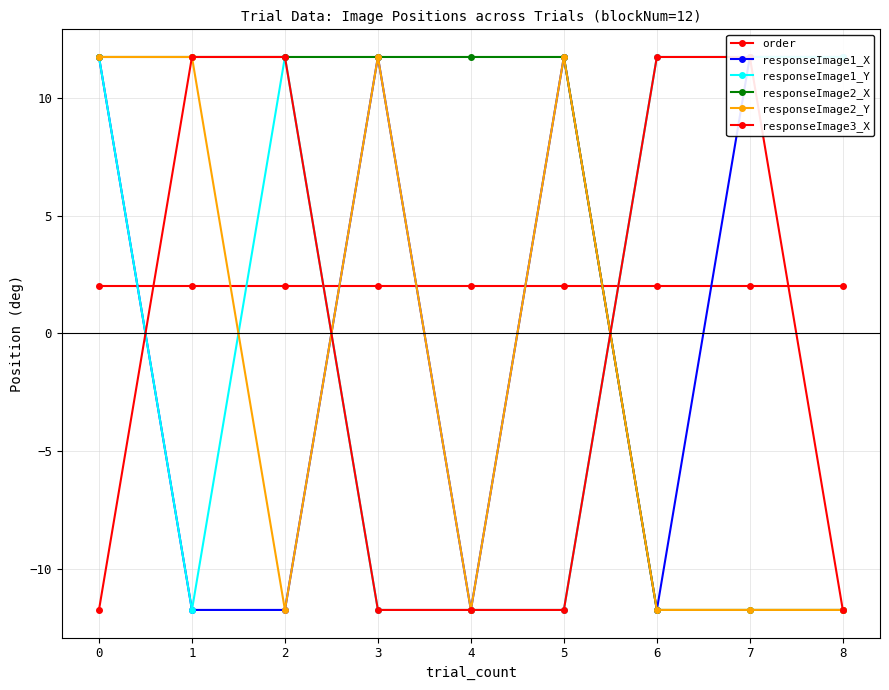

How many interior local valleys does the responseImage1_X series have?

2